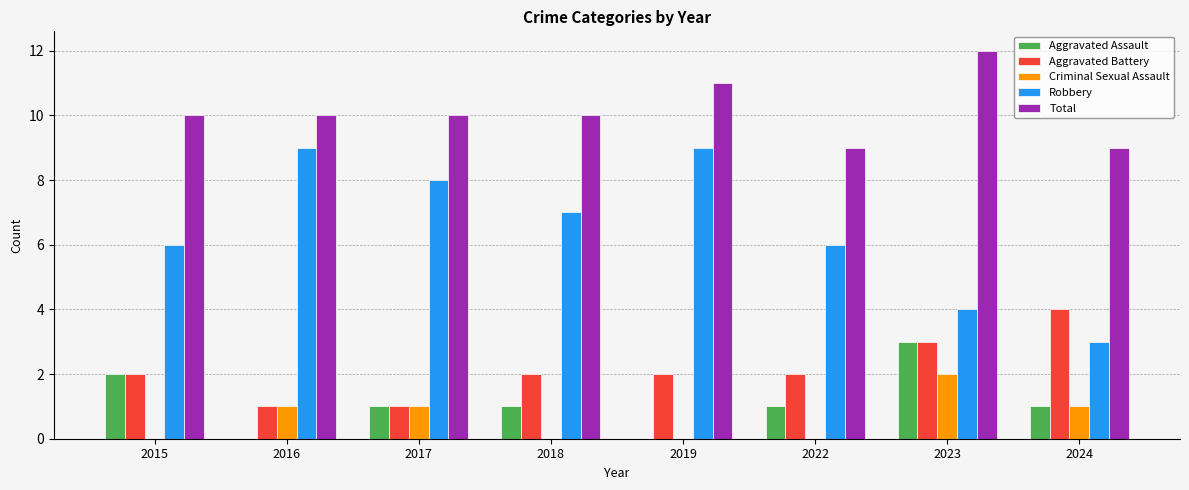

Reading left to right, extract all data points from this chart.

Aggravated Assault: 2015=2	2016=0	2017=1	2018=1	2019=0	2022=1	2023=3	2024=1
Aggravated Battery: 2015=2	2016=1	2017=1	2018=2	2019=2	2022=2	2023=3	2024=4
Criminal Sexual Assault: 2015=0	2016=1	2017=1	2018=0	2019=0	2022=0	2023=2	2024=1
Robbery: 2015=6	2016=9	2017=8	2018=7	2019=9	2022=6	2023=4	2024=3
Total: 2015=10	2016=10	2017=10	2018=10	2019=11	2022=9	2023=12	2024=9